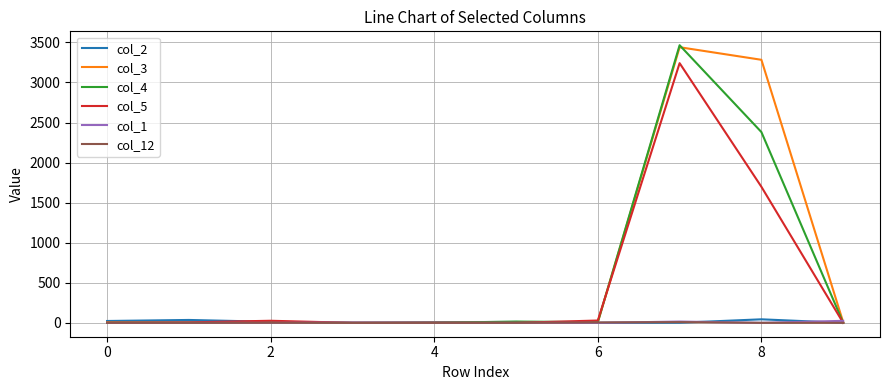

Which series has the largest range (max minus min)?

col_4